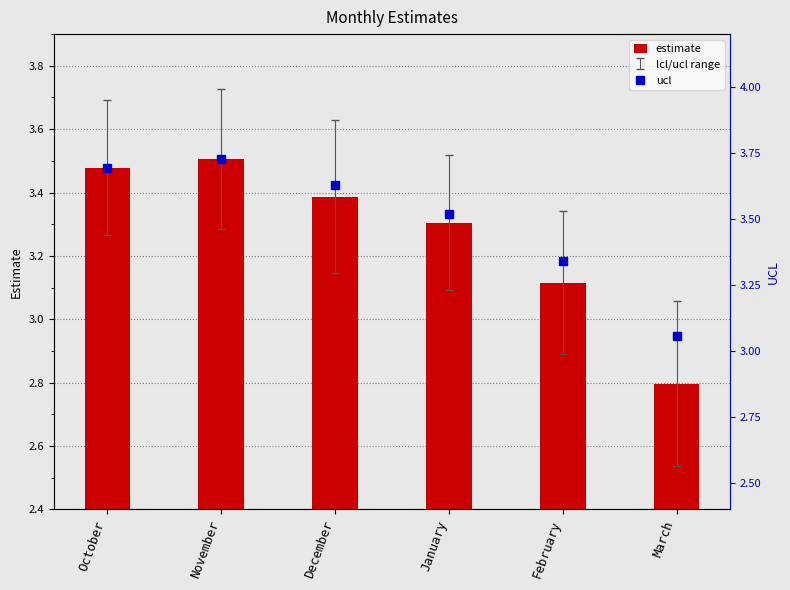

What are all the series names shown in the legend?

estimate, ucl